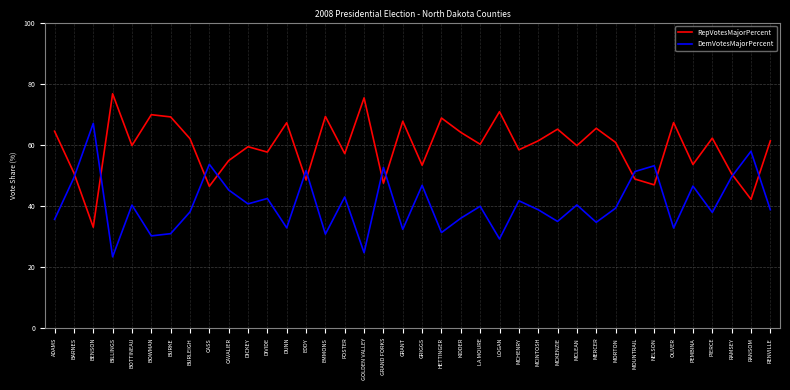

The value of RepVotesMajorPercent at GOLDEN VALLEY is 75.3. True or false?

True